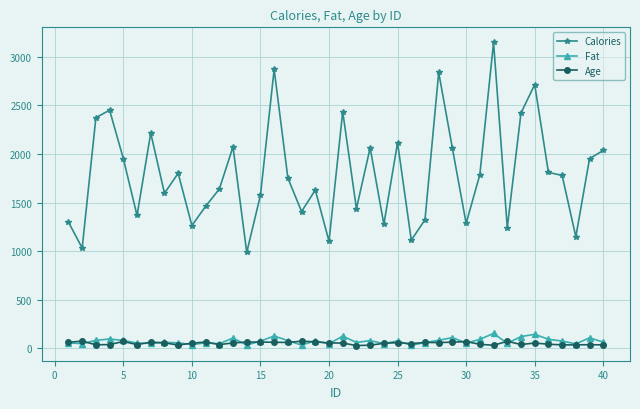

True or false: Calories and Fat cross at least once.

False